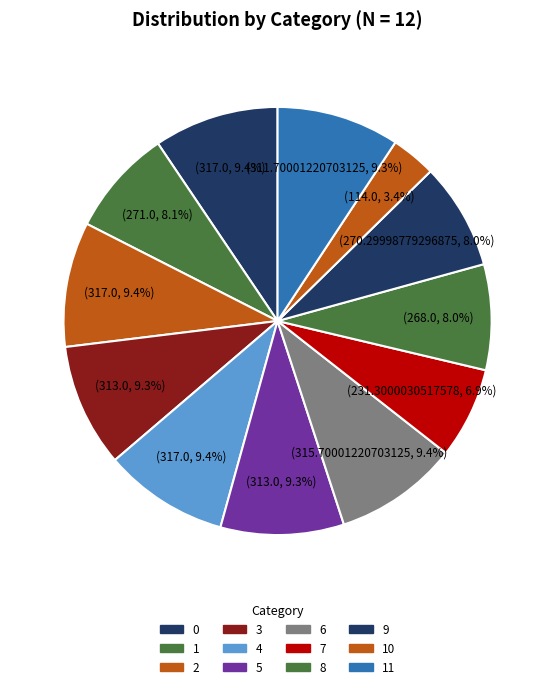

True or false: 9 accounts for 1% of the total.

False